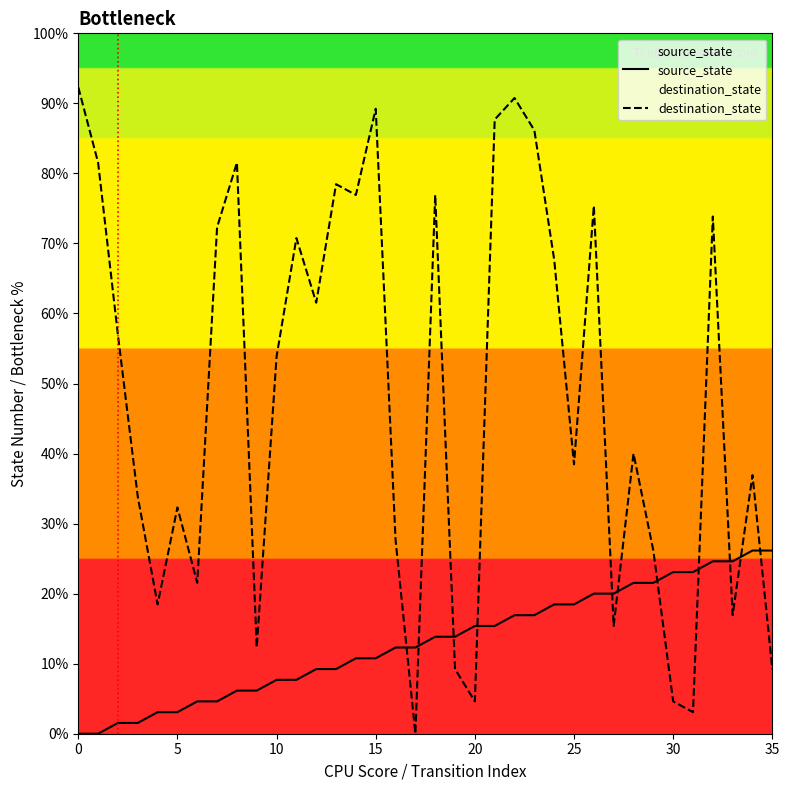

Rank the series by their average value, from highest to lowest.

destination_state, source_state